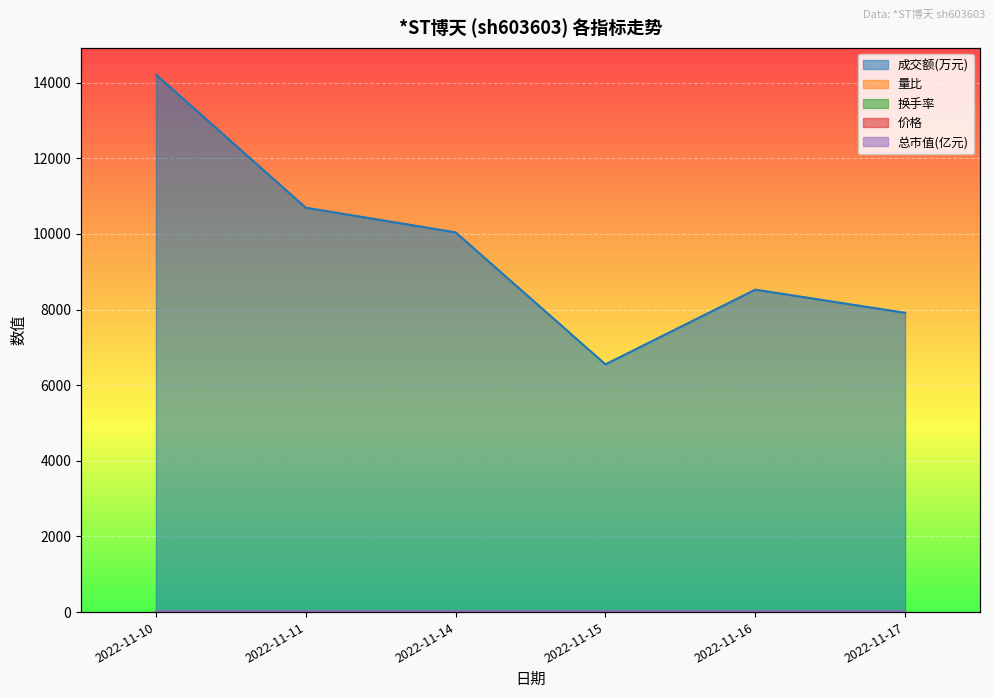

What is the total value across all series at 2022-11-15?

6583.2